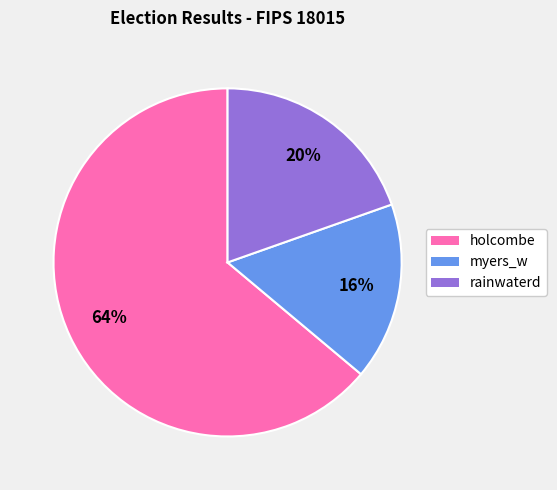

Rank the categories by value from lowest to highest.

myers_w, rainwaterd, holcombe